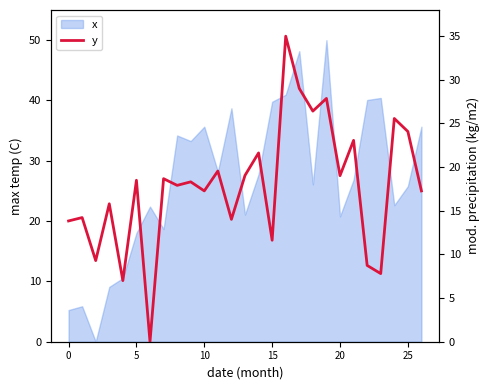

How many lines are shown in the chart?

1